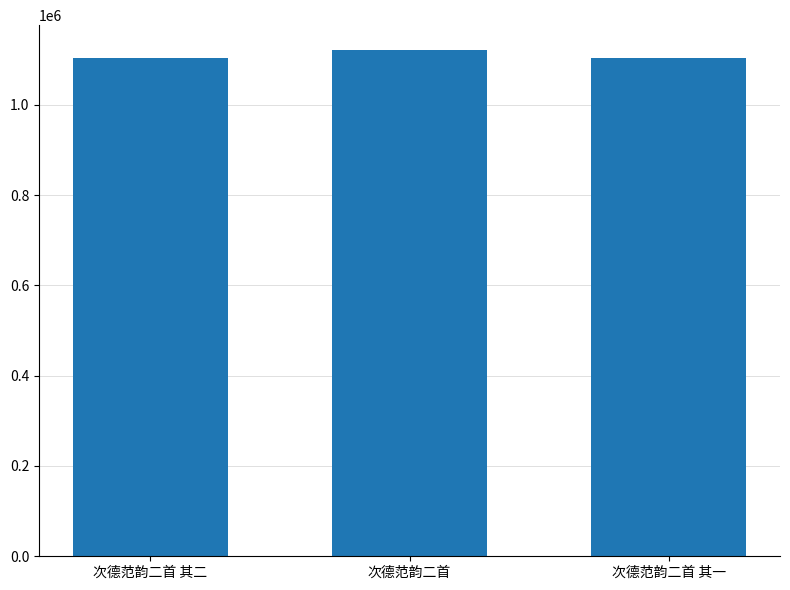

What is the sum of the values at 次德范韵二首 其一 and 次德范韵二首 其二?

2206577